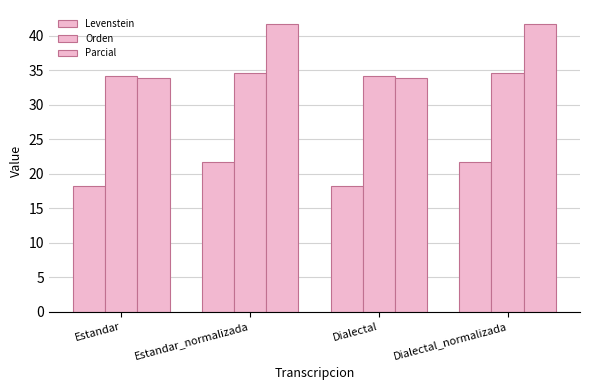

What is the total value across all series at Dialectal_normalizada?

98.0